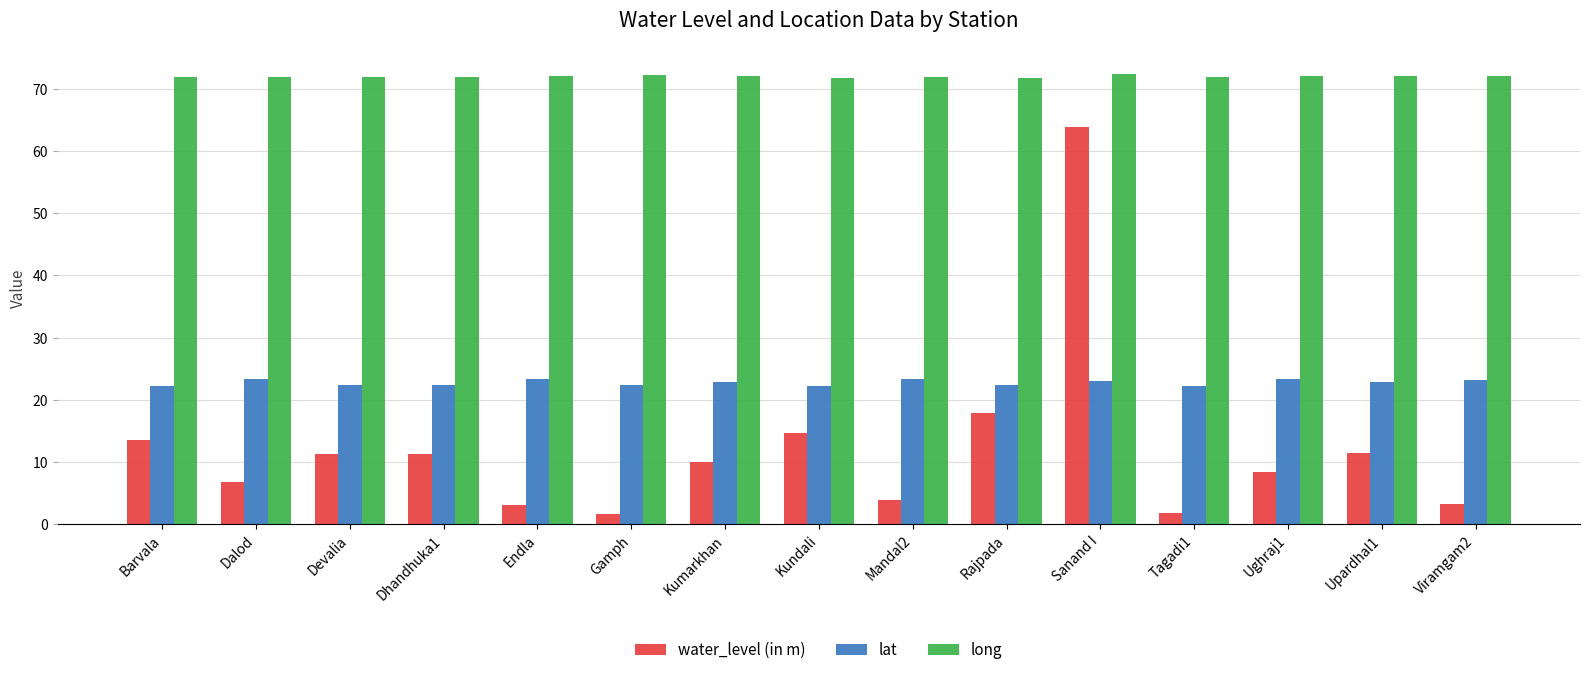

At which category is the sum across all series the highest?

Sanand I